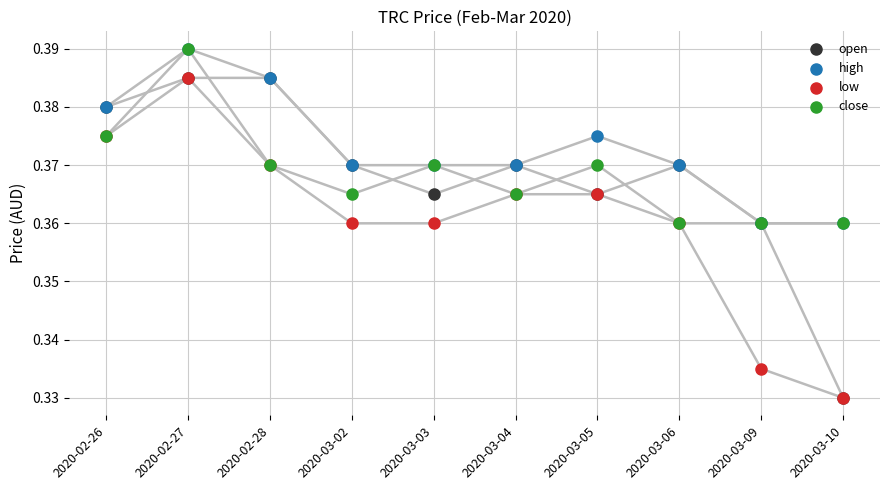

What are all the series names shown in the legend?

open, high, low, close